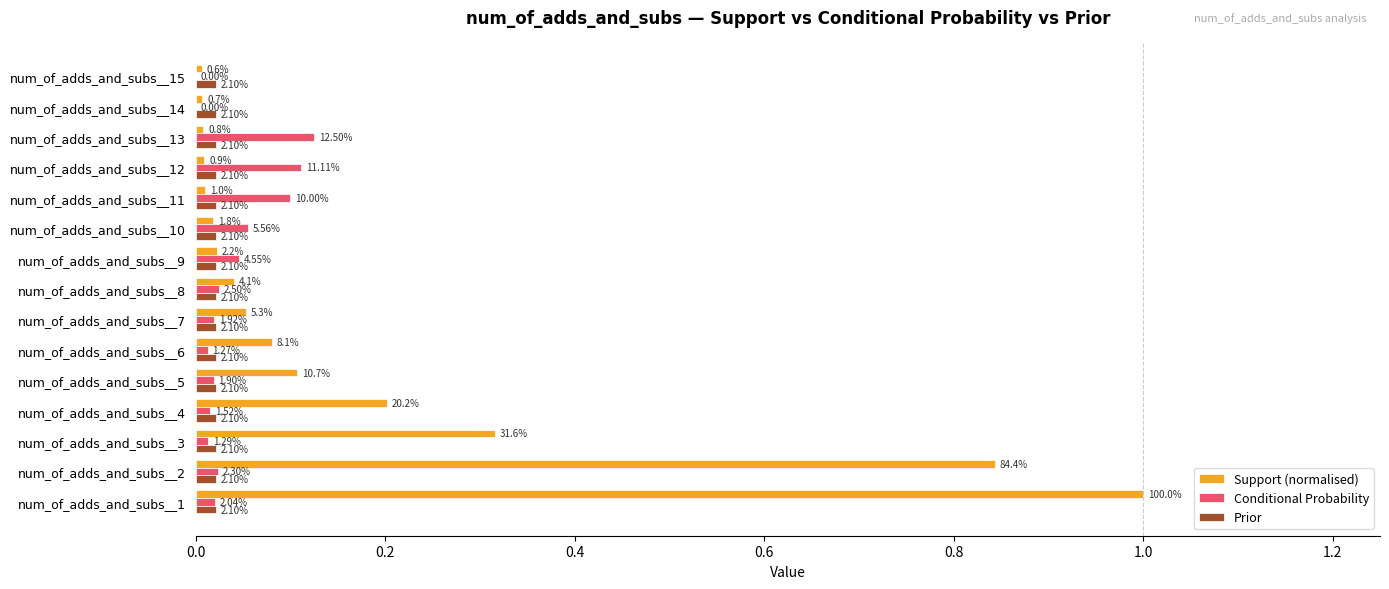

What are all the series names shown in the legend?

Support (normalised), Conditional Probability, Prior